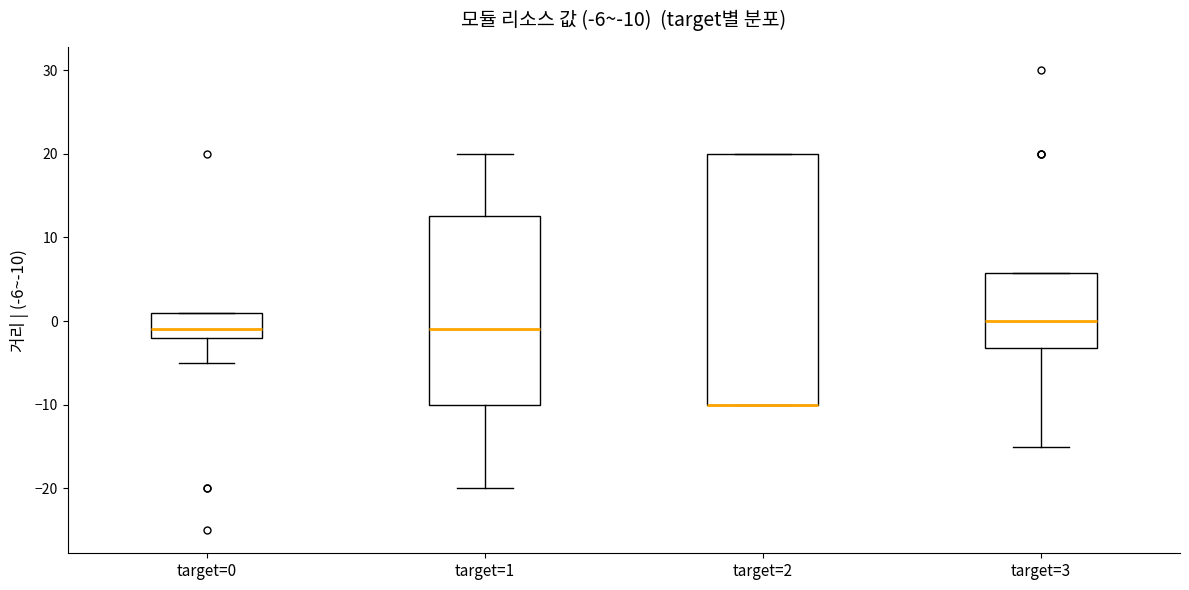

Which box is the tallest, from its lower edge to its upper edge?

target=2